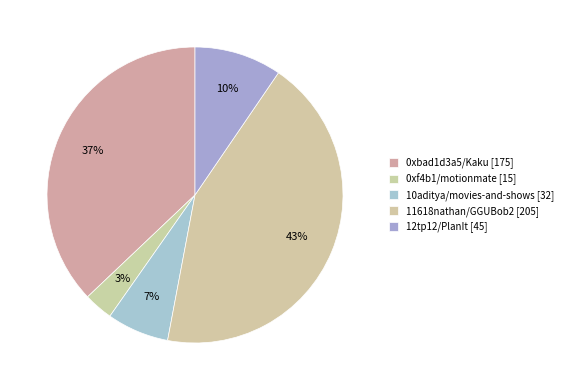

To the nearest percent, what is the difference between the largest and smallest slice percentages?

40%